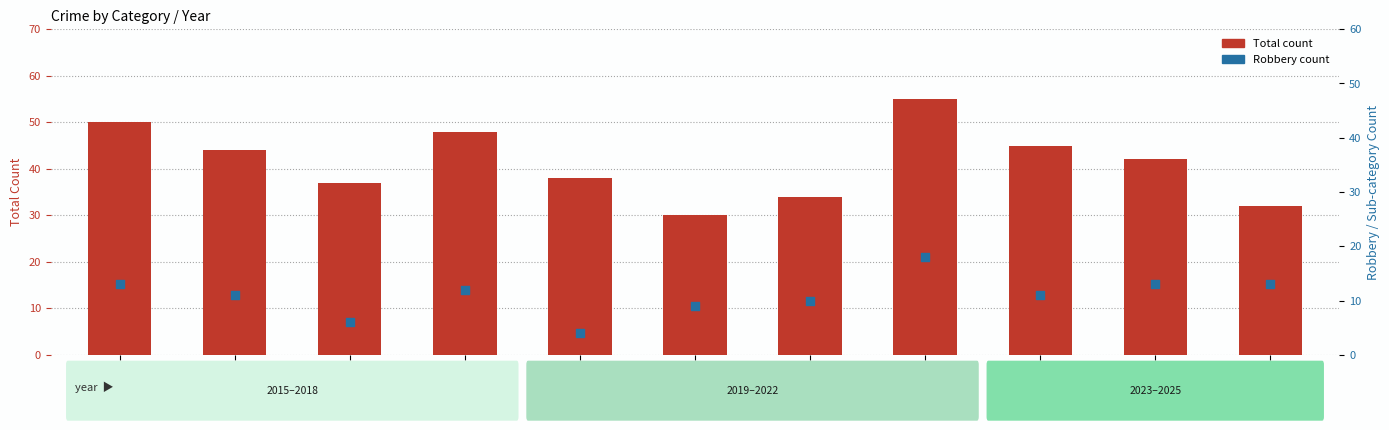

What is the total value across all series at 2017?

43